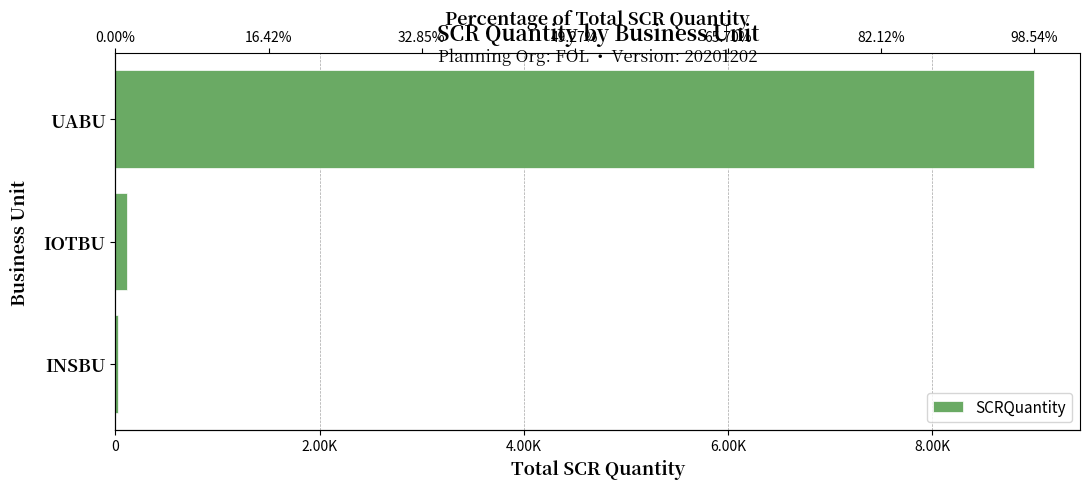

What is the change in value from UABU to INSBU?

-8977.0